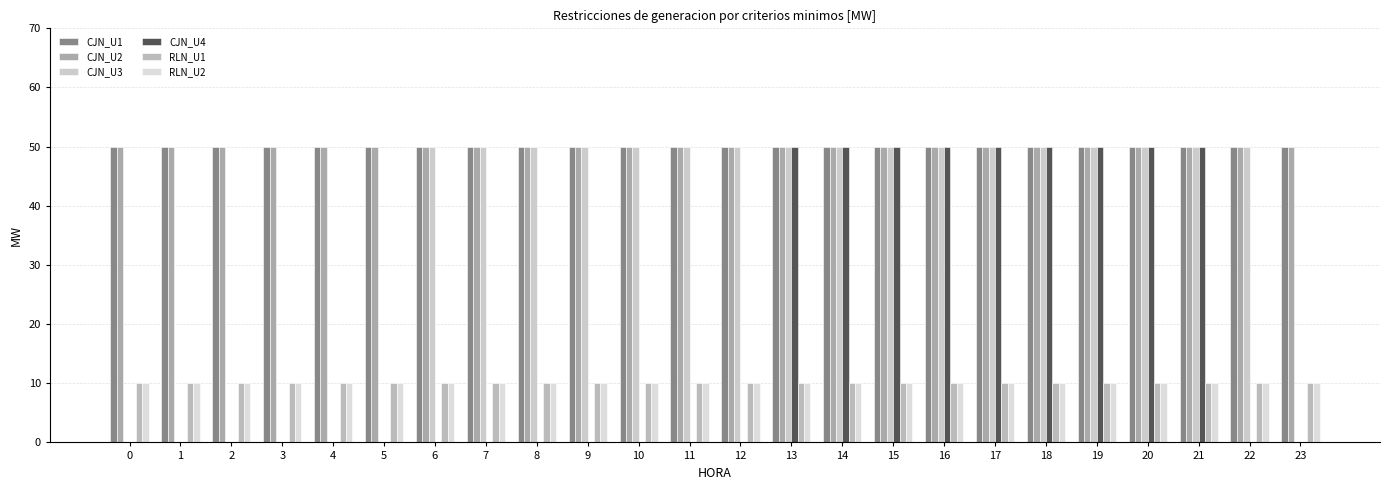

Are the bars horizontal?

No